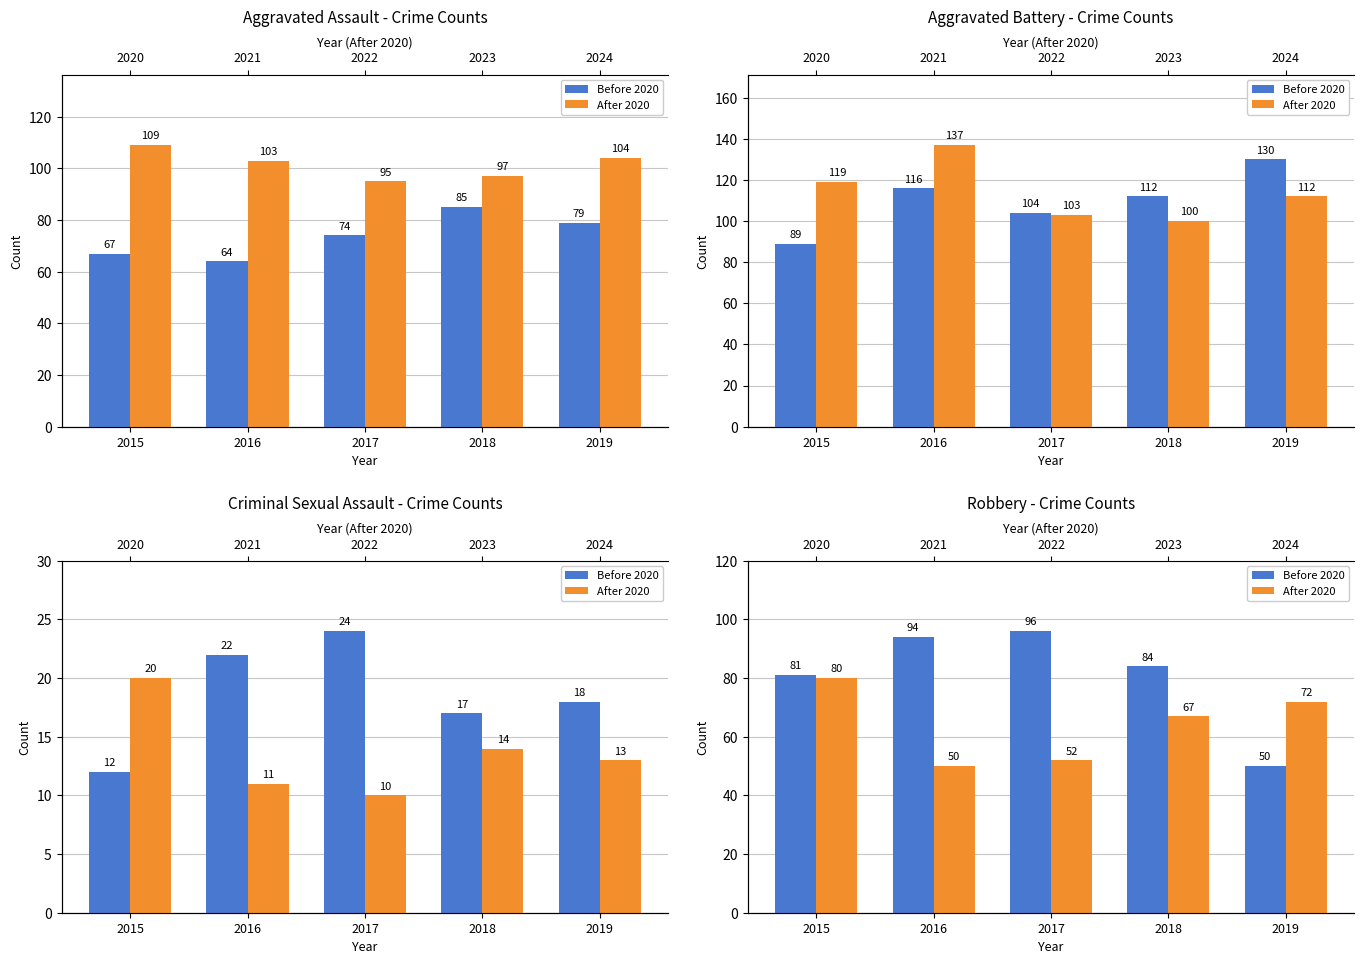

At how many categories does at least one series exceed 70?

5